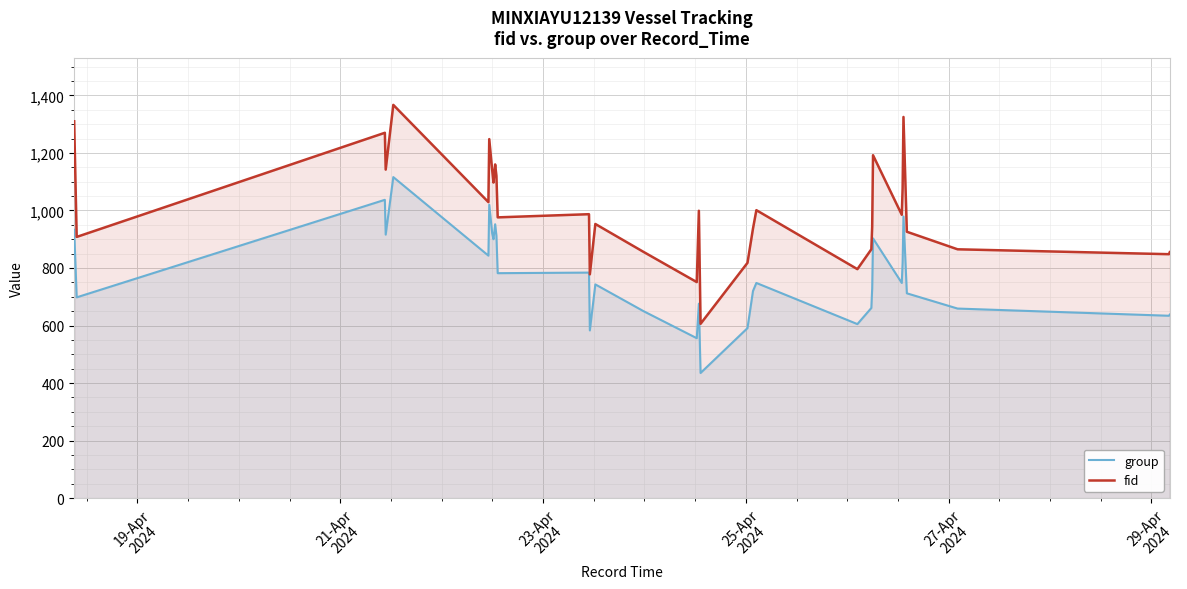

What are all the series names shown in the legend?

group, fid